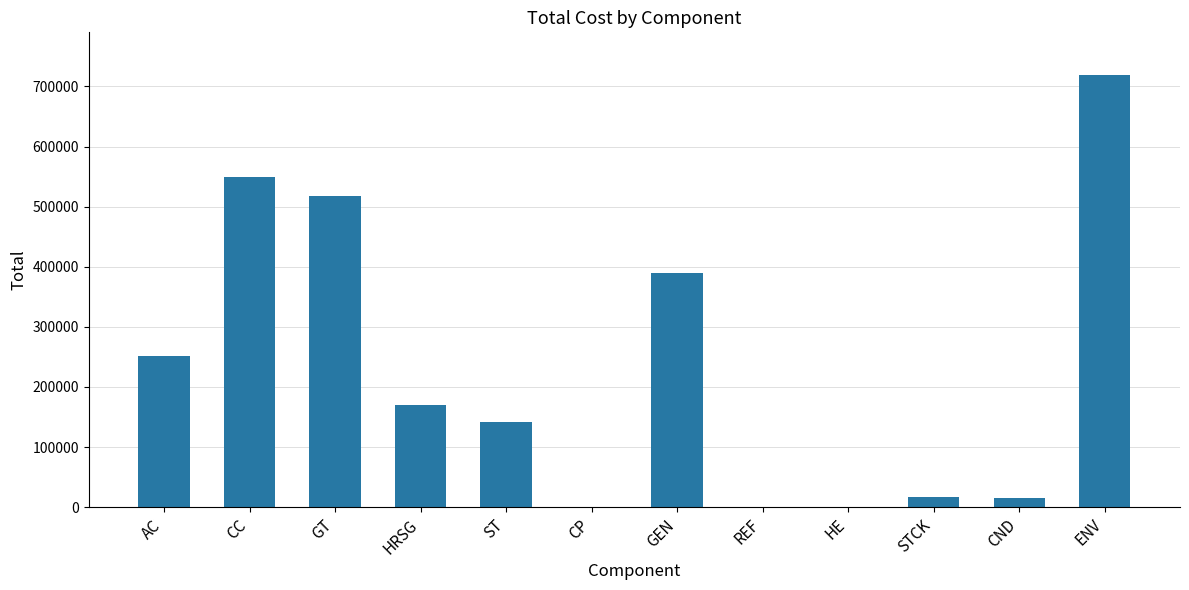

At which category does the chart reach its peak across all series?

ENV